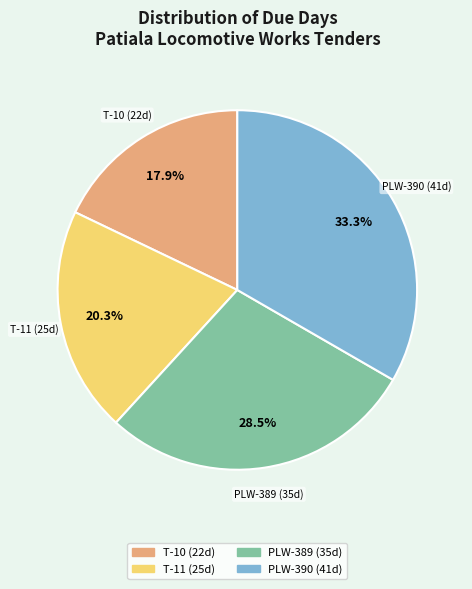

Is there any slice that represents more than half of the pie?

No